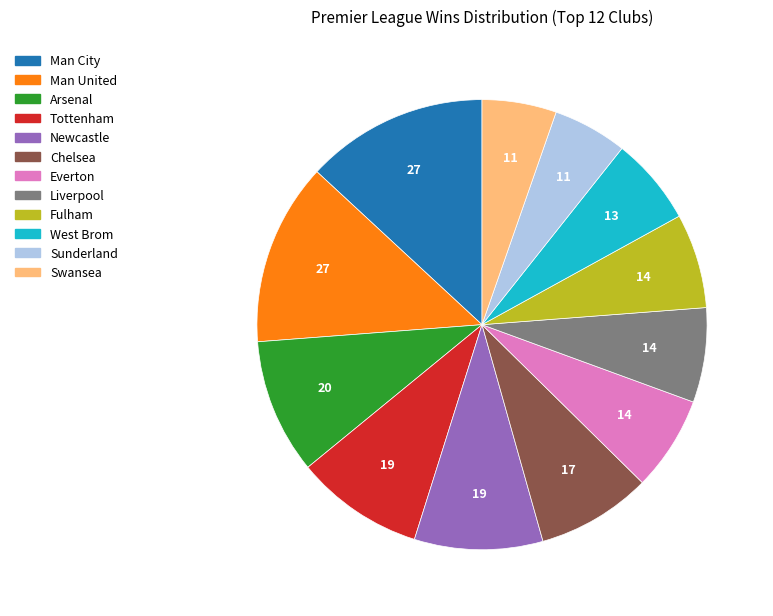

Does Sunderland account for over 50% of the chart?

No